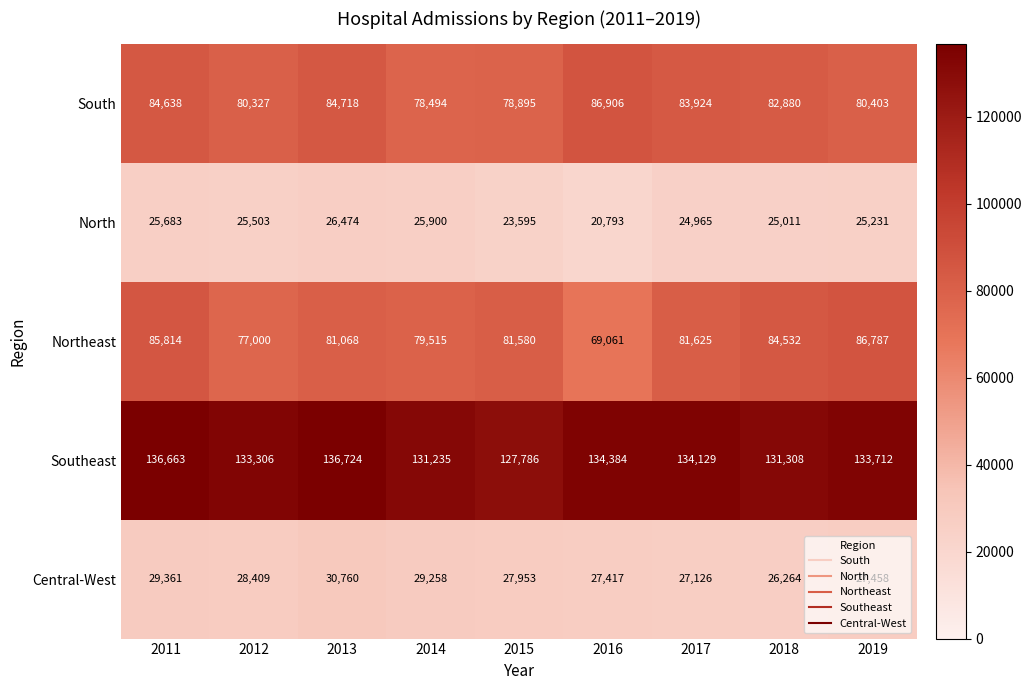

Is it true that Central-West equals 27458 at 2019?

True